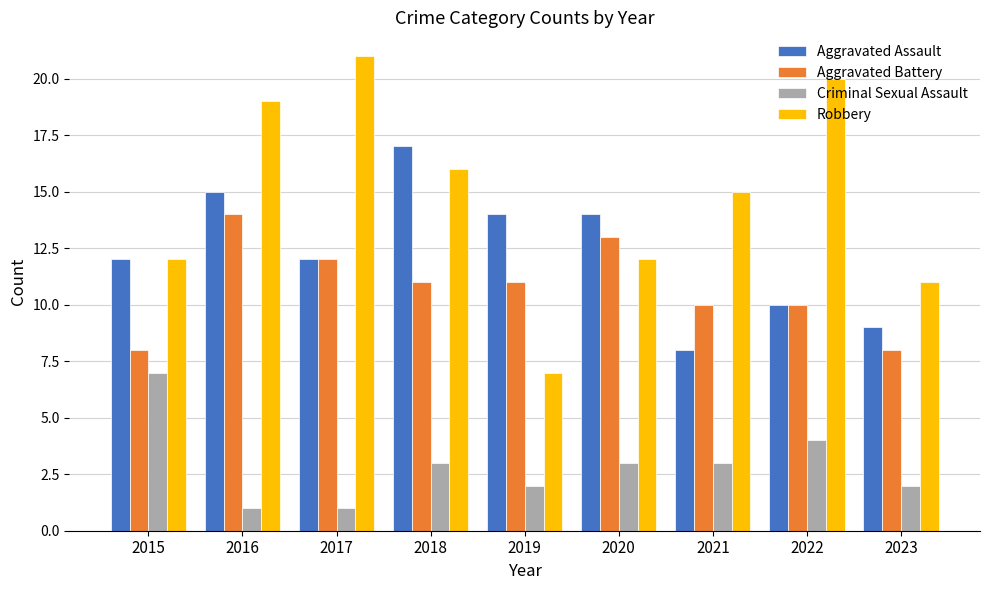

Between 2018 and 2021, which series saw the biggest shift?

Aggravated Assault